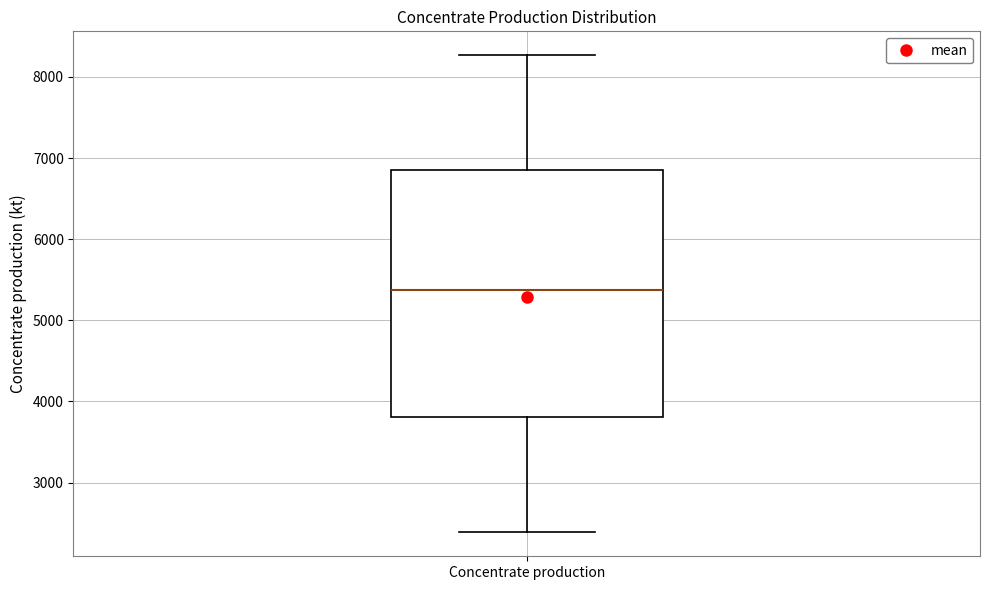

Transcribe this box plot: give where the median line is, the range the box spans, and where the two whiskers end, as read against the y-axis. The values are not printed on the chart, so give them approximately, as read against the axis.

median 5400, box 3800 to 6900, whiskers 2400 to 8300